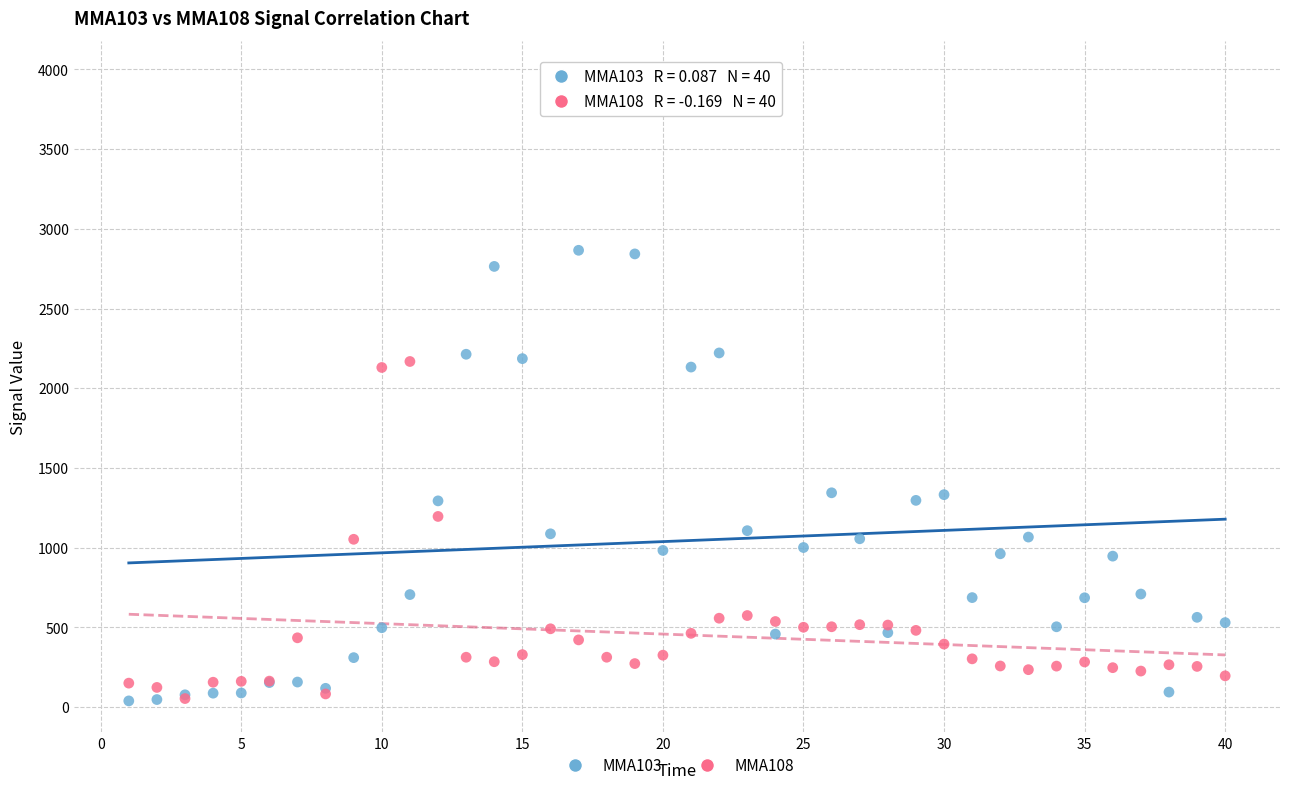

Which series contains the highest Y value?

MMA103